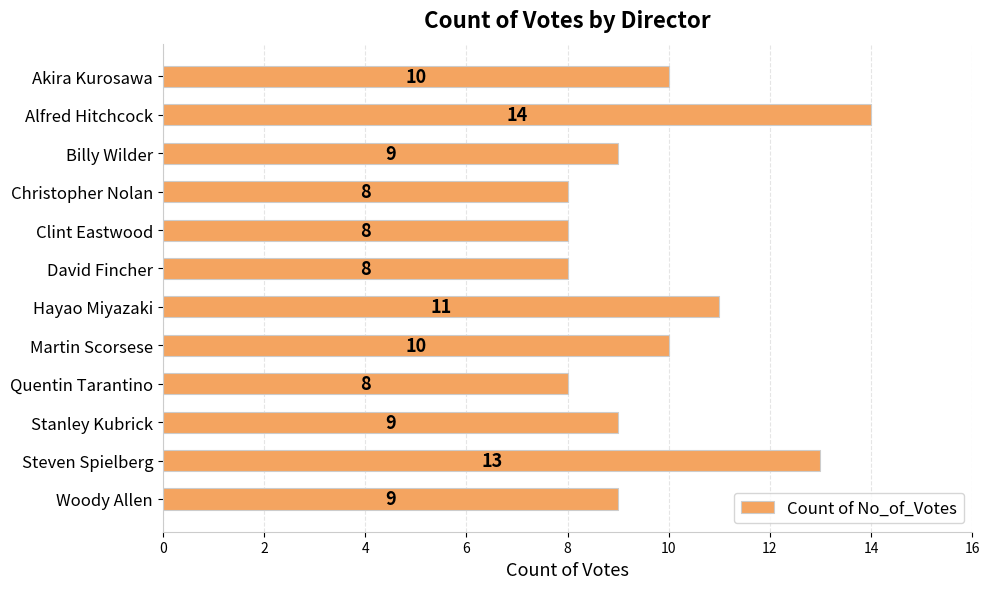

What is the maximum value shown in the chart?

14